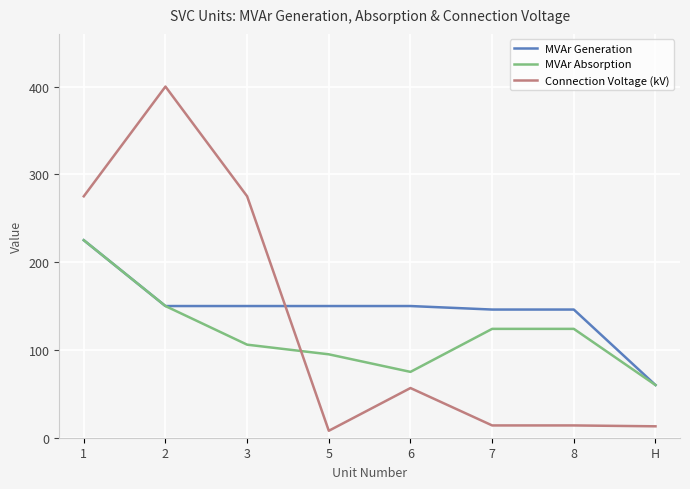

Which series changed the most between 2 and 7?

Connection Voltage (kV)